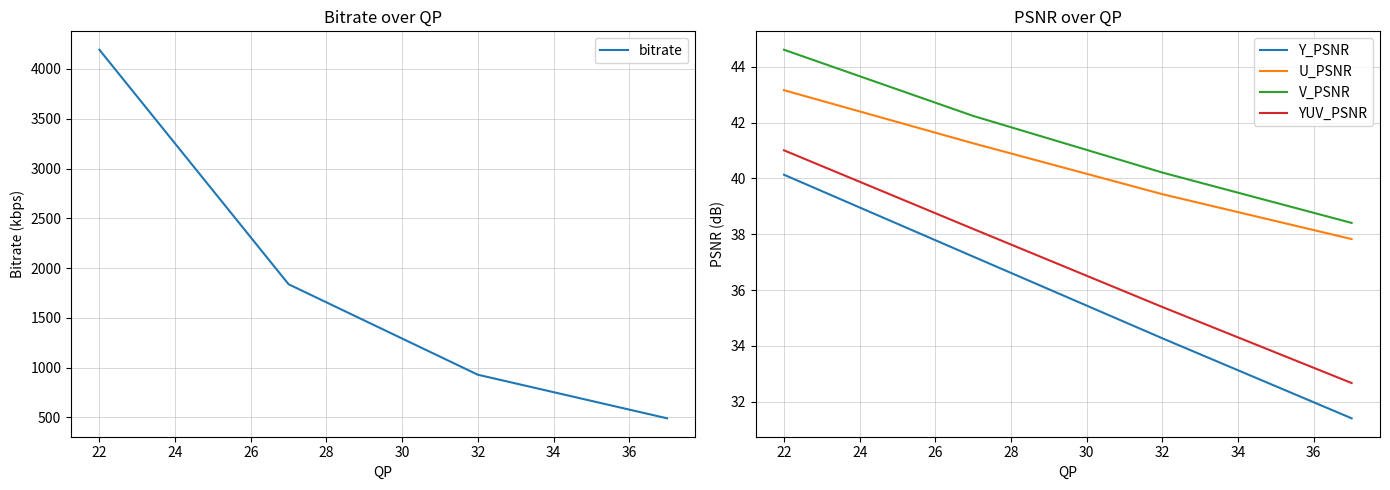

Is the value of U_PSNR at 32 greater than the value of YUV_PSNR at 22?

No